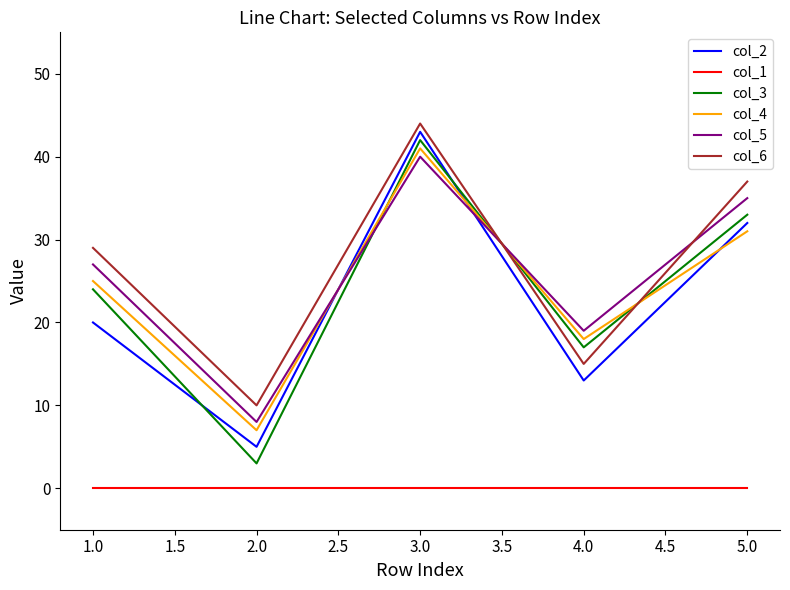

How many lines are shown in the chart?

6